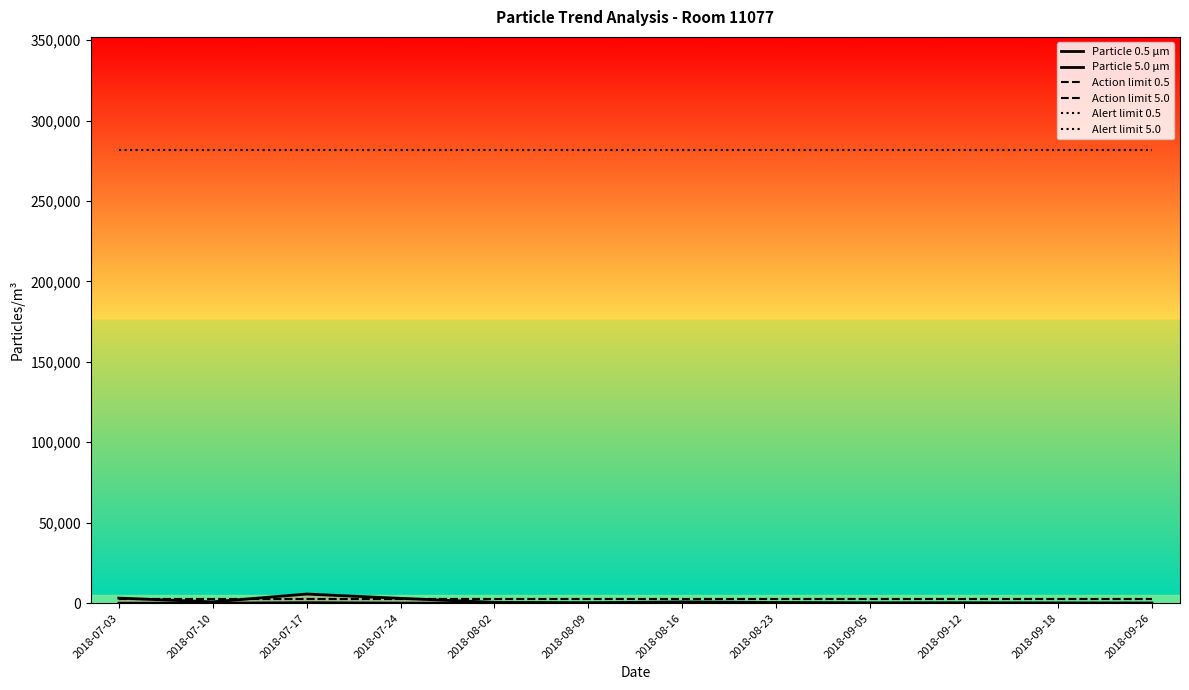

Reading right to left, extract all data points from this chart.

Particle 0.5 µm: 14	79	173	120	422	794	235	521	2990	5679	815	3141
Particle 5.0 µm: 0	1	37	61	13	8	36	0	46	293	31	5
Action limit 0.5: 352000	352000	352000	352000	352000	352000	352000	352000	352000	352000	352000	352000
Action limit 5.0: 2900	2900	2900	2900	2900	2900	2900	2900	2900	2900	2900	2900
Alert limit 0.5: 281600	281600	281600	281600	281600	281600	281600	281600	281600	281600	281600	281600
Alert limit 5.0: 2320	2320	2320	2320	2320	2320	2320	2320	2320	2320	2320	2320